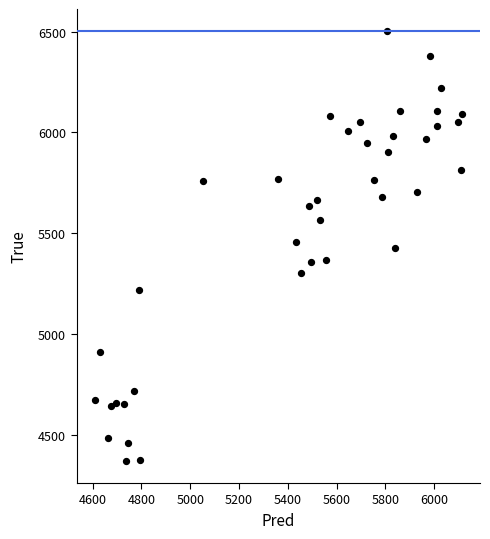

What is the range of Y values (max minus min)?

2136